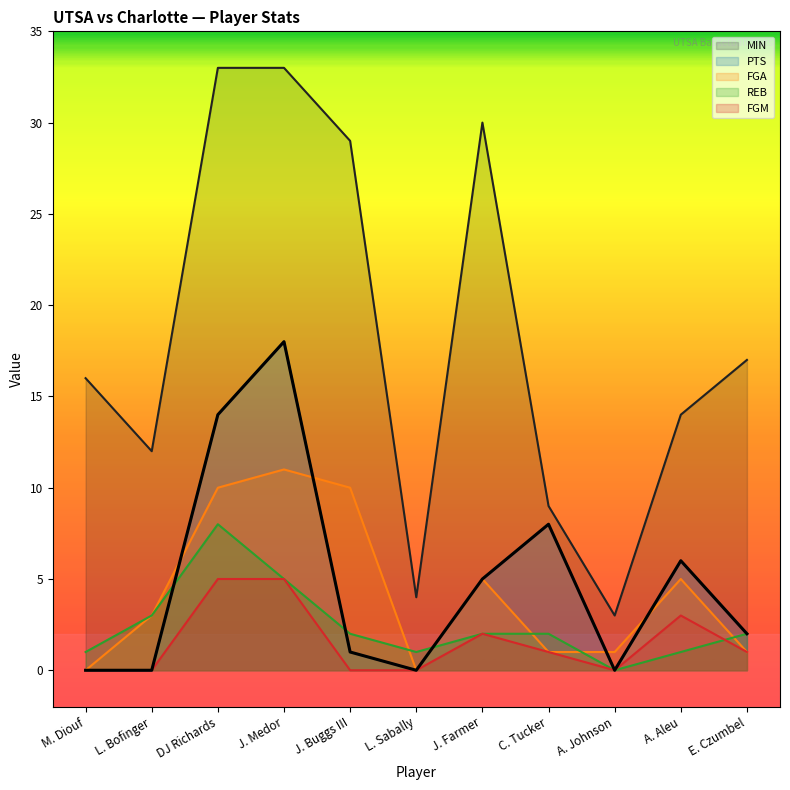

Rank the series by their maximum value, from highest to lowest.

MIN, PTS, FGA, REB, FGM